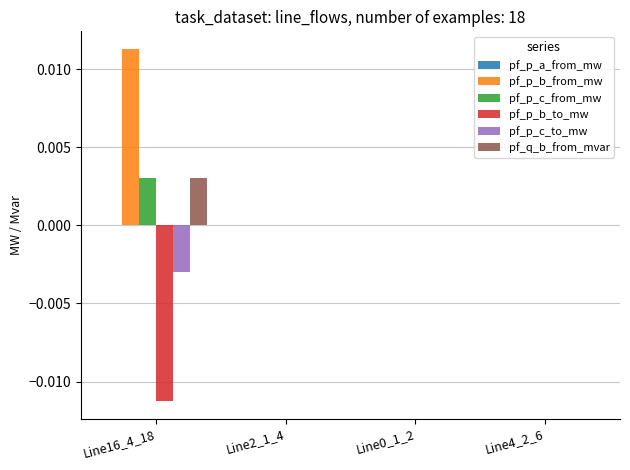

The pf_p_c_from_mw series shows 0.0 at Line2_1_4. True or false?

True